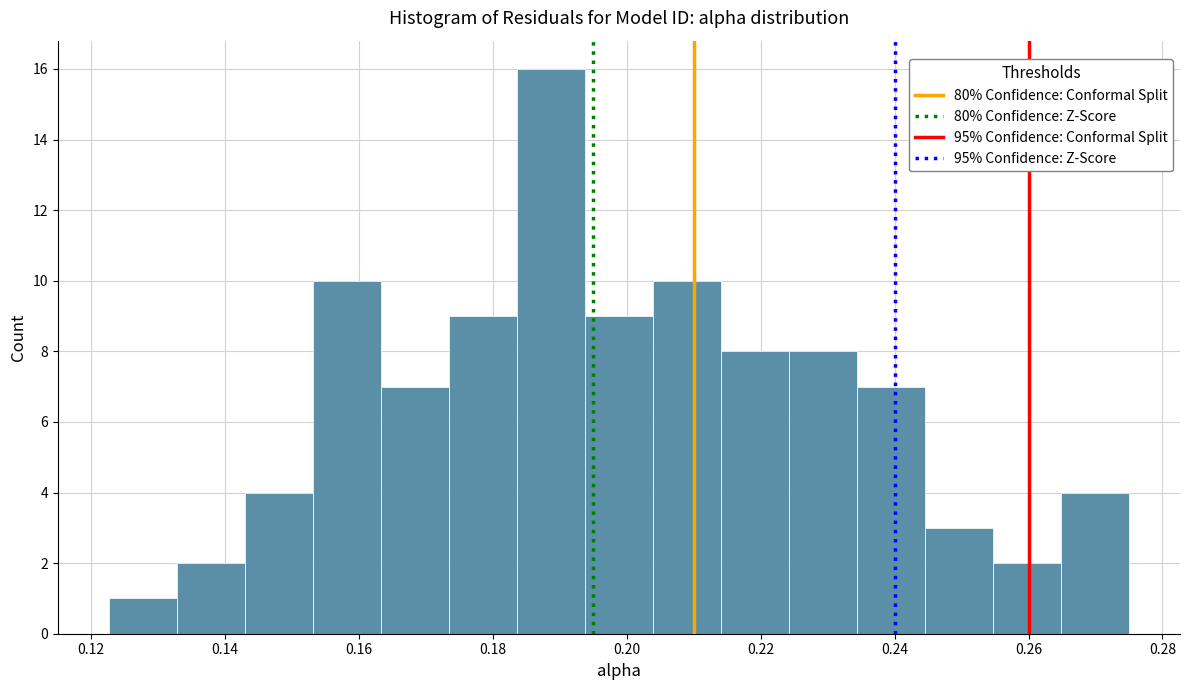

Reading left to right, transcribe this chart: for each bar, give the range it covers on the x-axis and its height. Neither the bar edges nor the heights are printed on the chart, so give them approximately, as read against the axes.

0.122 to 0.132: 1
0.132 to 0.142: 2
0.142 to 0.154: 4
0.154 to 0.164: 10
0.164 to 0.174: 7
0.174 to 0.184: 9
0.184 to 0.194: 16
0.194 to 0.204: 9
0.204 to 0.214: 10
0.214 to 0.224: 8
0.224 to 0.234: 8
0.234 to 0.244: 7
0.244 to 0.254: 3
0.254 to 0.264: 2
0.264 to 0.276: 4